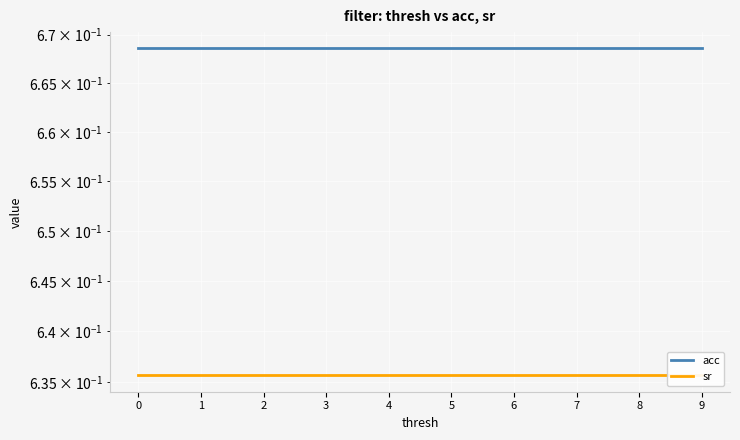

How many distinct data groups are displayed?

2